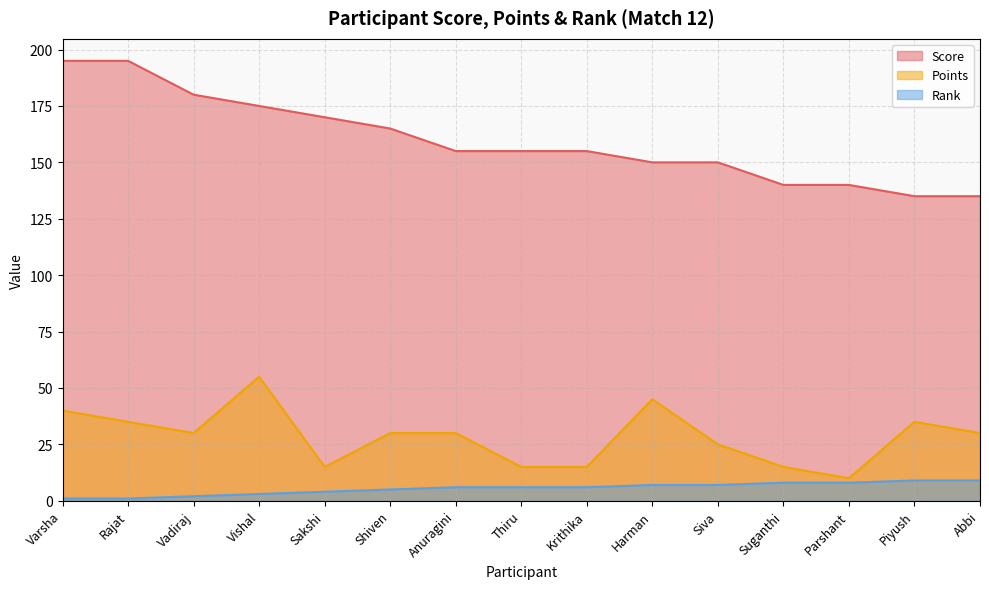

What position from the left is Varsha?

1